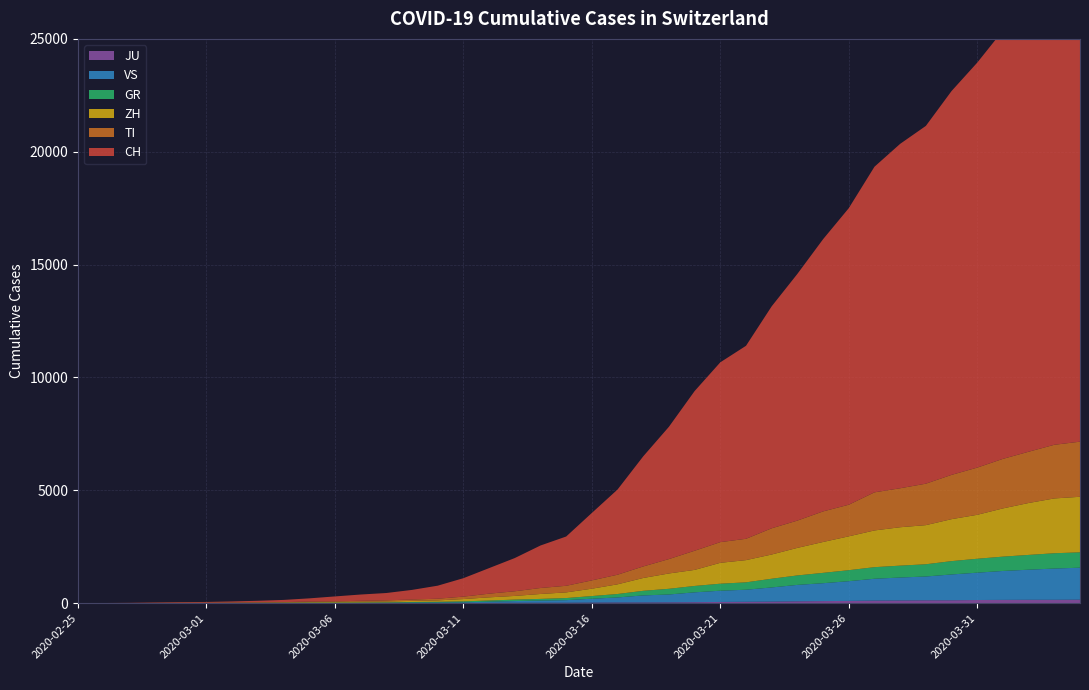

Reading right to left, list all the values displayed in this chart.

CH: 2020-04-04=21605	2020-04-03=21035	2020-04-02=20062	2020-04-01=18979	2020-03-31=17942	2020-03-30=17005	2020-03-29=15851	2020-03-28=15259	2020-03-27=14426	2020-03-26=13138	2020-03-25=12061	2020-03-24=10930	2020-03-23=9835	2020-03-22=8551	2020-03-21=7967	2020-03-20=7075	2020-03-19=5861	2020-03-18=4879	2020-03-17=3774	2020-03-16=2989	2020-03-15=2183	2020-03-14=1883	2020-03-13=1472	2020-03-12=1132	2020-03-11=817	2020-03-10=577	2020-03-09=426	2020-03-08=325	2020-03-07=278	2020-03-06=216	2020-03-05=141	2020-03-04=97	2020-03-03=70	2020-03-02=50	2020-03-01=36	2020-02-29=30	2020-02-28=20	2020-02-27=8	2020-02-26=4	2020-02-25=0
TI: 2020-04-04=2442	2020-04-03=2377	2020-04-02=2271	2020-04-01=2195	2020-03-31=2091	2020-03-30=1962	2020-03-29=1837	2020-03-28=1727	2020-03-27=1688	2020-03-26=1401	2020-03-25=1354	2020-03-24=1209	2020-03-23=1162	2020-03-22=945	2020-03-21=916	2020-03-20=849	2020-03-19=638	2020-03-18=511	2020-03-17=426	2020-03-16=368	2020-03-15=293	2020-03-14=265	2020-03-13=206	2020-03-12=163	2020-03-11=108	2020-03-10=75	2020-03-09=61	2020-03-08=49	2020-03-07=41	2020-03-06=28	2020-03-05=25	2020-03-04=13	2020-03-03=8	2020-03-02=4	2020-03-01=2	2020-02-29=2	2020-02-28=1	2020-02-27=1	2020-02-26=1	2020-02-25=0
ZH: 2020-04-04=2461	2020-04-03=2428	2020-04-02=2300	2020-04-01=2136	2020-03-31=1947	2020-03-30=1859	2020-03-29=1733	2020-03-28=1701	2020-03-27=1627	2020-03-26=1500	2020-03-25=1368	2020-03-24=1221	2020-03-23=1073	2020-03-22=984	2020-03-21=925	2020-03-20=711	2020-03-19=679	2020-03-18=568	2020-03-17=429	2020-03-16=326	2020-03-15=250	2020-03-14=218	2020-03-13=163	2020-03-12=140	2020-03-11=101	2020-03-10=62	2020-03-09=49	2020-03-08=40	2020-03-07=34	2020-03-06=29	2020-03-05=23	2020-03-04=15	2020-03-03=13	2020-03-02=10	2020-03-01=7	2020-02-29=6	2020-02-28=2	2020-02-27=2	2020-02-26=0	2020-02-25=0
GR: 2020-04-04=680	2020-04-03=678	2020-04-02=655	2020-04-01=635	2020-03-31=617	2020-03-30=591	2020-03-29=542	2020-03-28=527	2020-03-27=513	2020-03-26=487	2020-03-25=458	2020-03-24=419	2020-03-23=386	2020-03-22=327	2020-03-21=311	2020-03-20=283	2020-03-19=252	2020-03-18=204	2020-03-17=152	2020-03-16=118	2020-03-15=93	2020-03-14=73	2020-03-13=65	2020-03-12=53	2020-03-11=44	2020-03-10=32	2020-03-09=28	2020-03-08=19	2020-03-07=18	2020-03-06=16	2020-03-05=15	2020-03-04=13	2020-03-03=10	2020-03-02=9	2020-03-01=6	2020-02-29=6	2020-02-28=6	2020-02-27=2	2020-02-26=2	2020-02-25=0
VS: 2020-04-04=1418	2020-04-03=1385	2020-04-02=1334	2020-04-01=1282	2020-03-31=1211	2020-03-30=1144	2020-03-29=1055	2020-03-28=1017	2020-03-27=968	2020-03-26=874	2020-03-25=793	2020-03-24=728	2020-03-23=628	2020-03-22=535	2020-03-21=498	2020-03-20=436	2020-03-19=349	2020-03-18=312	2020-03-17=225	2020-03-16=172	2020-03-15=115	2020-03-14=98	2020-03-13=76	2020-03-12=53	2020-03-11=30	2020-03-10=22	2020-03-09=17	2020-03-08=12	2020-03-07=7	2020-03-06=6	2020-03-05=5	2020-03-04=4	2020-03-03=3	2020-03-02=3	2020-03-01=2	2020-02-29=1	2020-02-28=1	2020-02-27=0	2020-02-26=0	2020-02-25=0
JU: 2020-04-04=154	2020-04-03=149	2020-04-02=149	2020-04-01=145	2020-03-31=140	2020-03-30=128	2020-03-29=127	2020-03-28=119	2020-03-27=114	2020-03-26=100	2020-03-25=92	2020-03-24=82	2020-03-23=69	2020-03-22=61	2020-03-21=54	2020-03-20=44	2020-03-19=36	2020-03-18=32	2020-03-17=29	2020-03-16=25	2020-03-15=19	2020-03-14=18	2020-03-13=17	2020-03-12=12	2020-03-11=7	2020-03-10=7	2020-03-09=7	2020-03-08=5	2020-03-07=5	2020-03-06=4	2020-03-05=4	2020-03-04=2	2020-03-03=2	2020-03-02=1	2020-03-01=1	2020-02-29=1	2020-02-28=1	2020-02-27=1	2020-02-26=0	2020-02-25=0